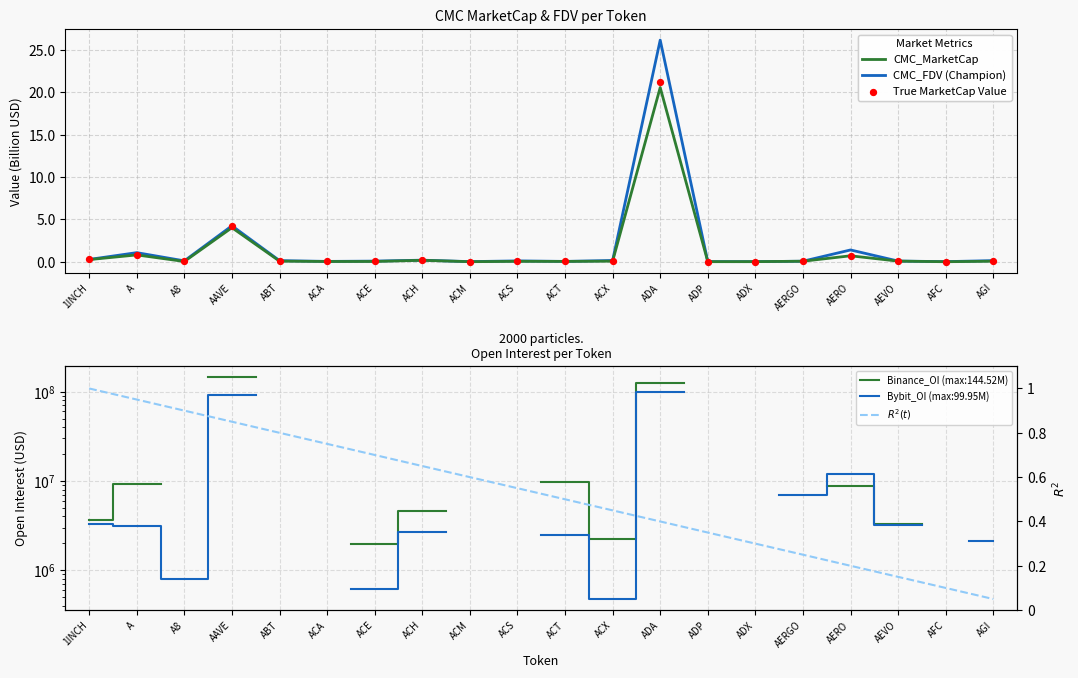

Which series reaches the maximum Y coordinate?

CMC_FDV (Champion)